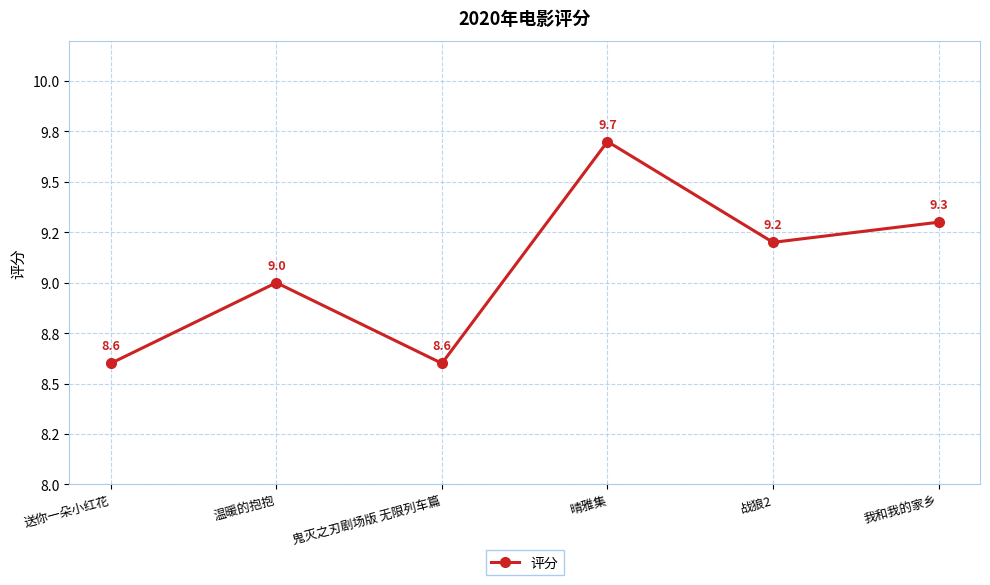

Where does the data first go above 9?

晴雅集